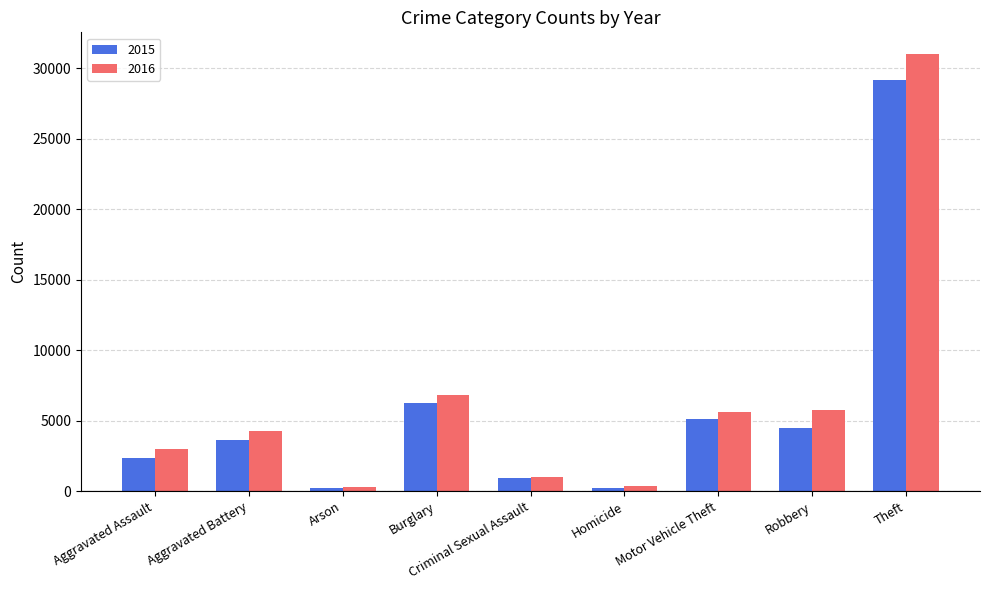

True or false: 2016 has a value of 4524 at Aggravated Assault.

False